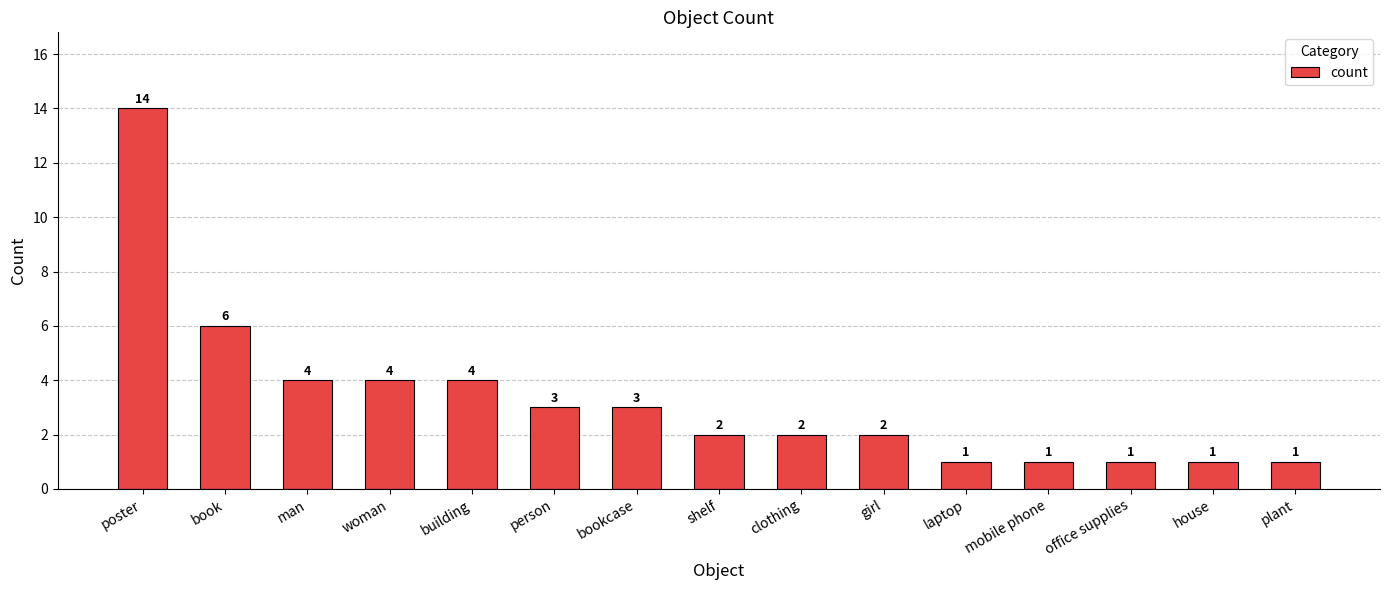

What is the label of the 13th bar from the right?

man